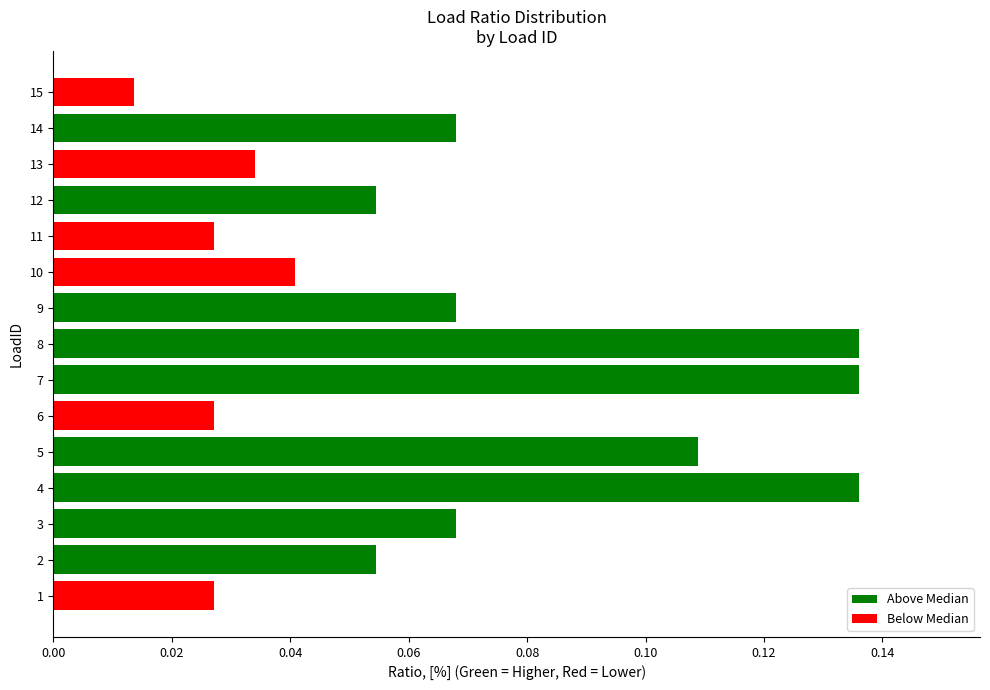

Is it true that the value at 5 is 0.2?

False